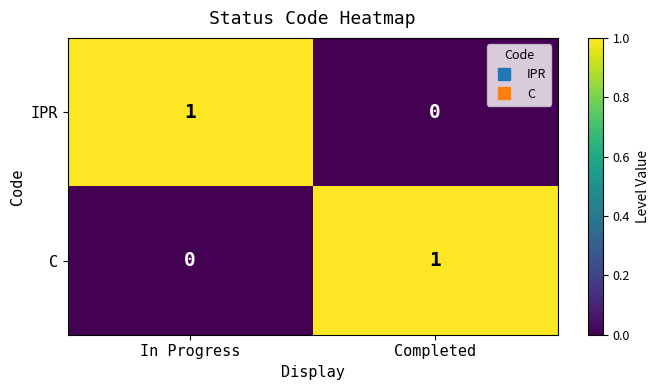

At which label is IPR closest to 0?

Completed